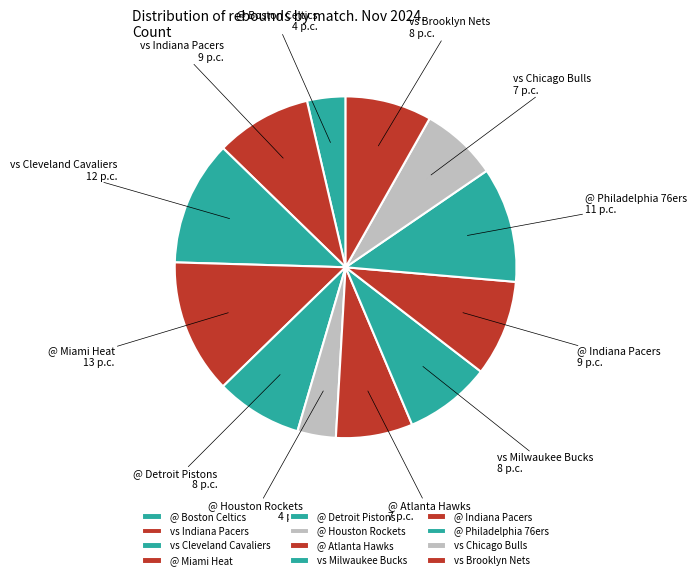

Combined, do @ Miami Heat and vs Cleveland Cavaliers account for over 50%?

No